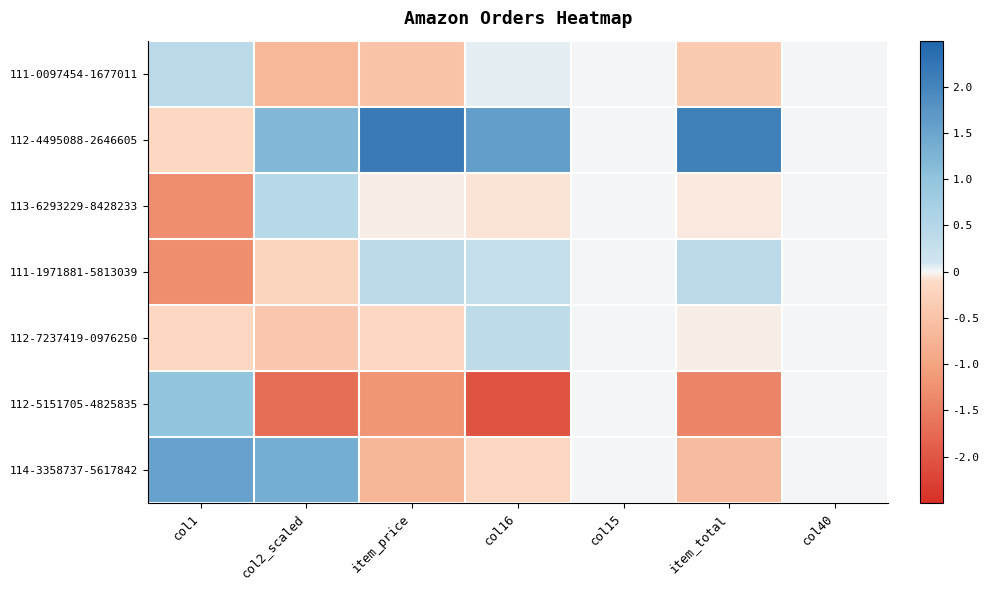

Between col1 and item_price, which is larger?

col1